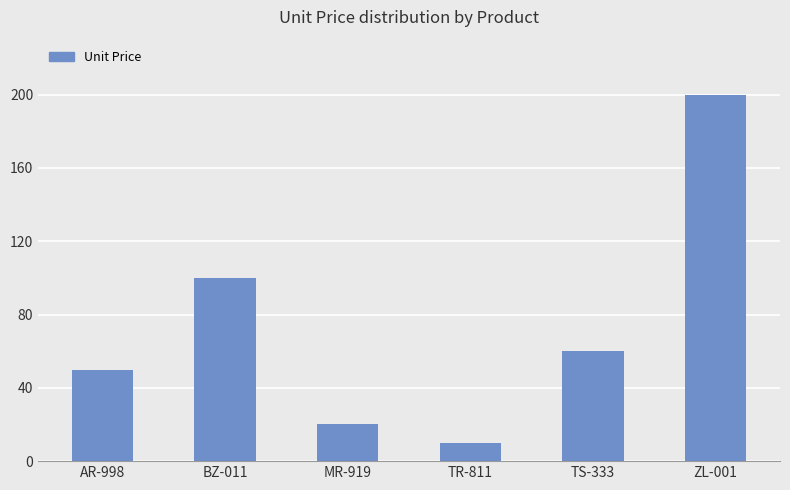

How many values are below 60?

3